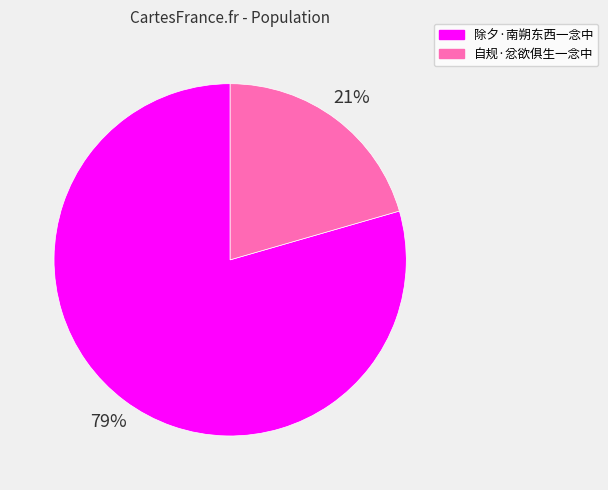

The 除夕·南朔东西一念中 slice represents 79% of the pie. True or false?

True